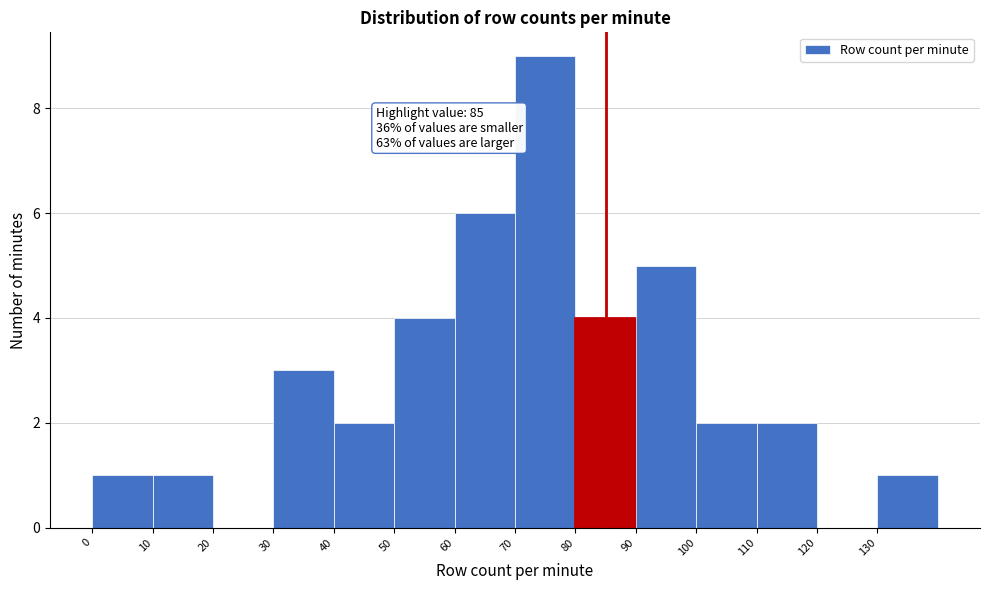

Over which range of the x-axis is the bar tallest?

70 to 80